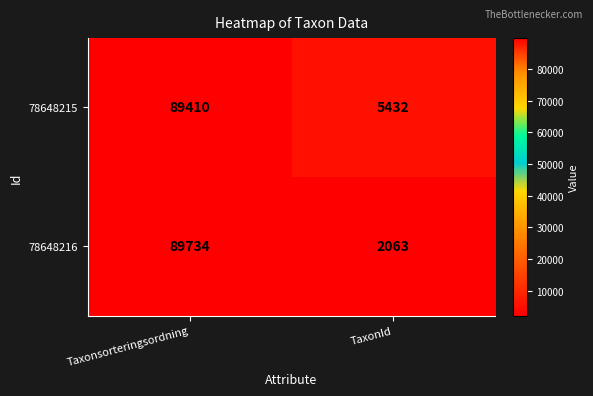

At how many categories does at least one series exceed 13464?

1